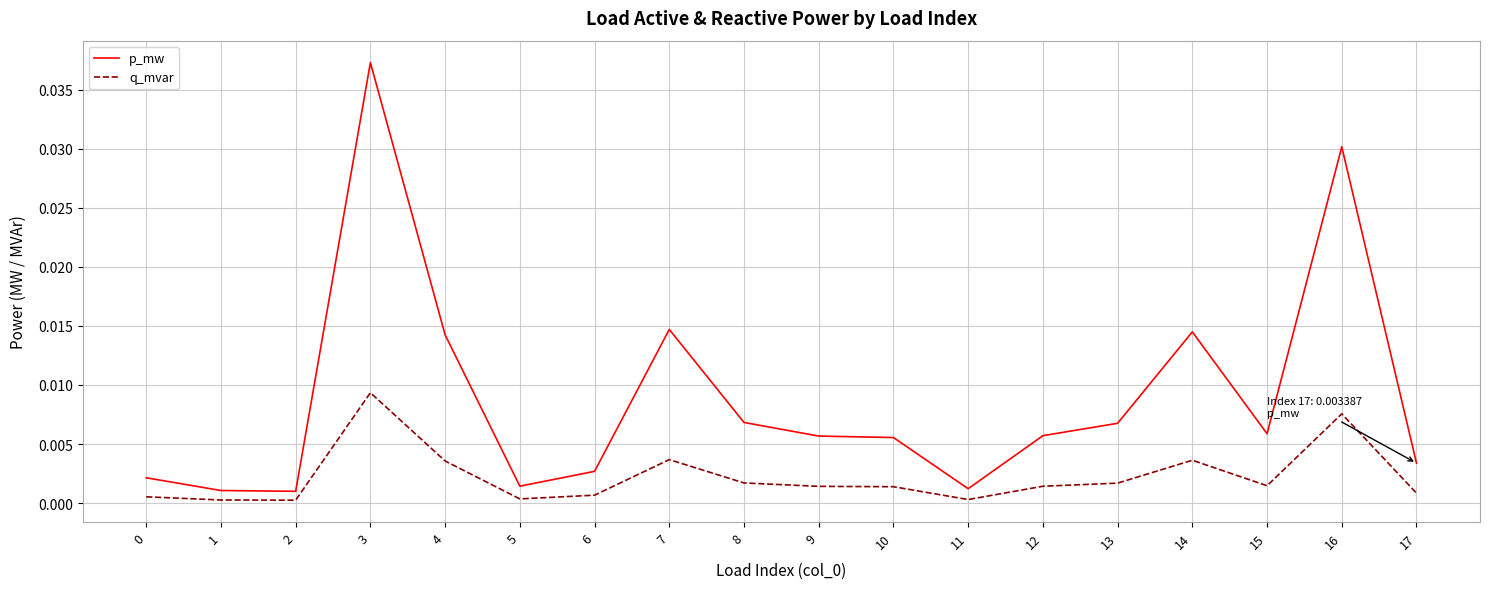

Which series has the largest range (max minus min)?

p_mw